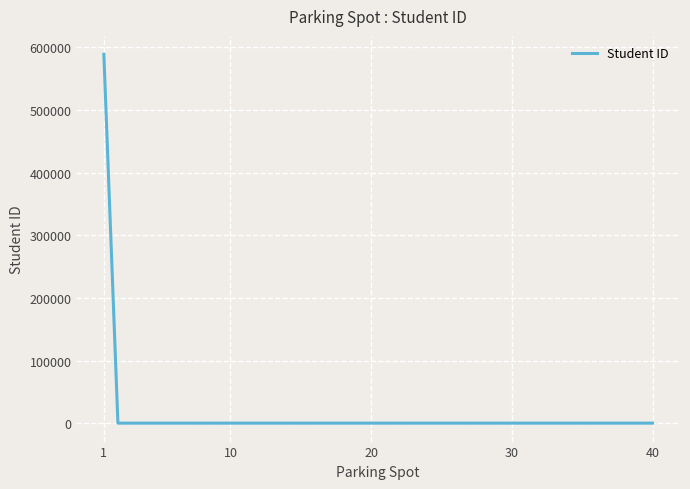

What is the difference between the maximum and minimum values?

589090